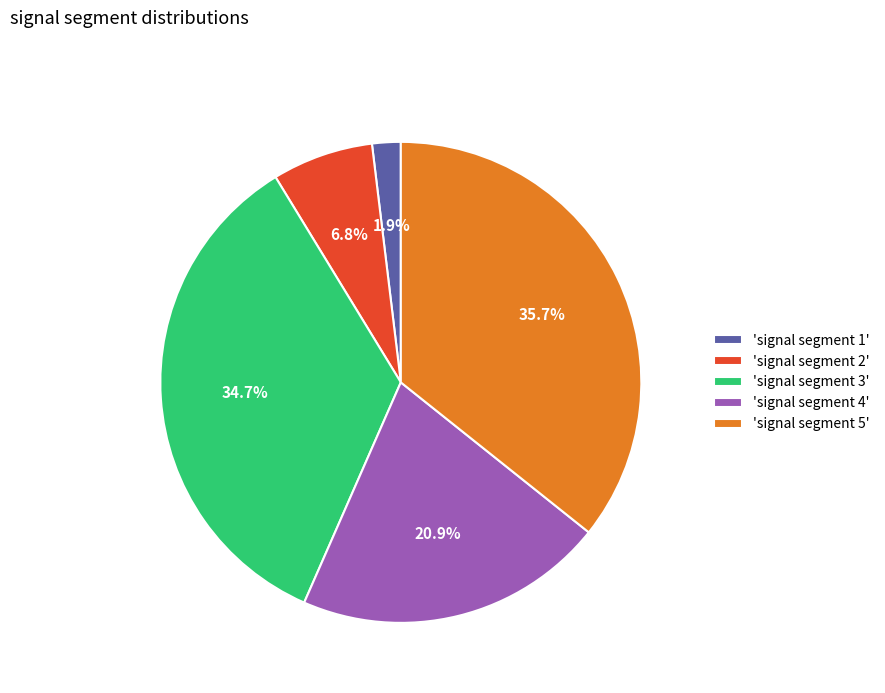

Combined, do 'signal segment 2' and 'signal segment 5' account for over 50%?

No